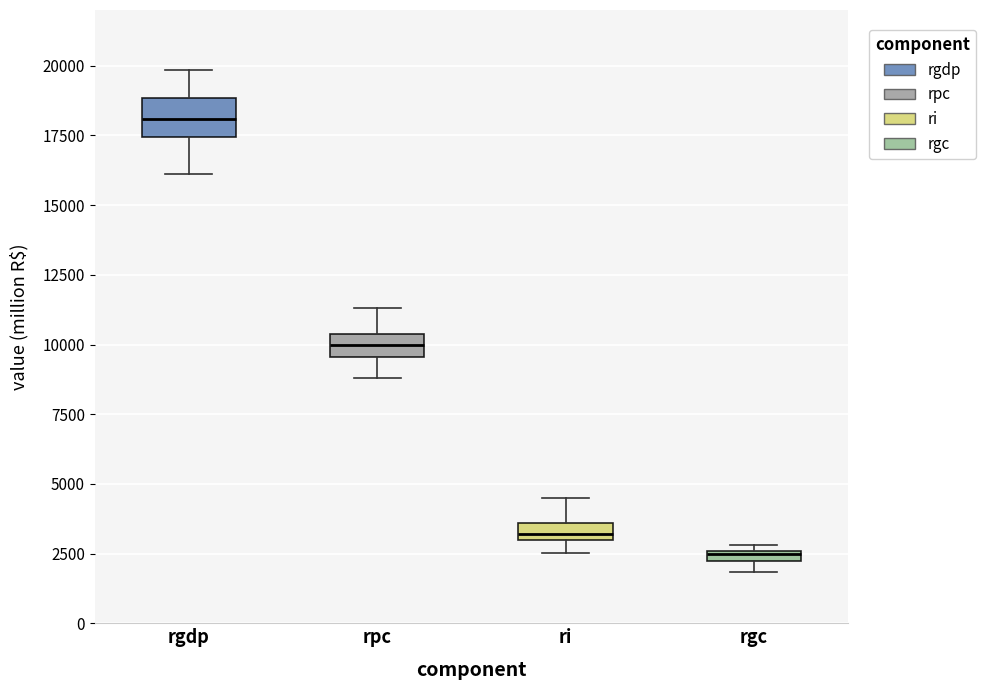

Where does the median line of the box for rpc sit on the y-axis? The values are not printed on the chart, so give them approximately, as read against the axis.

10000